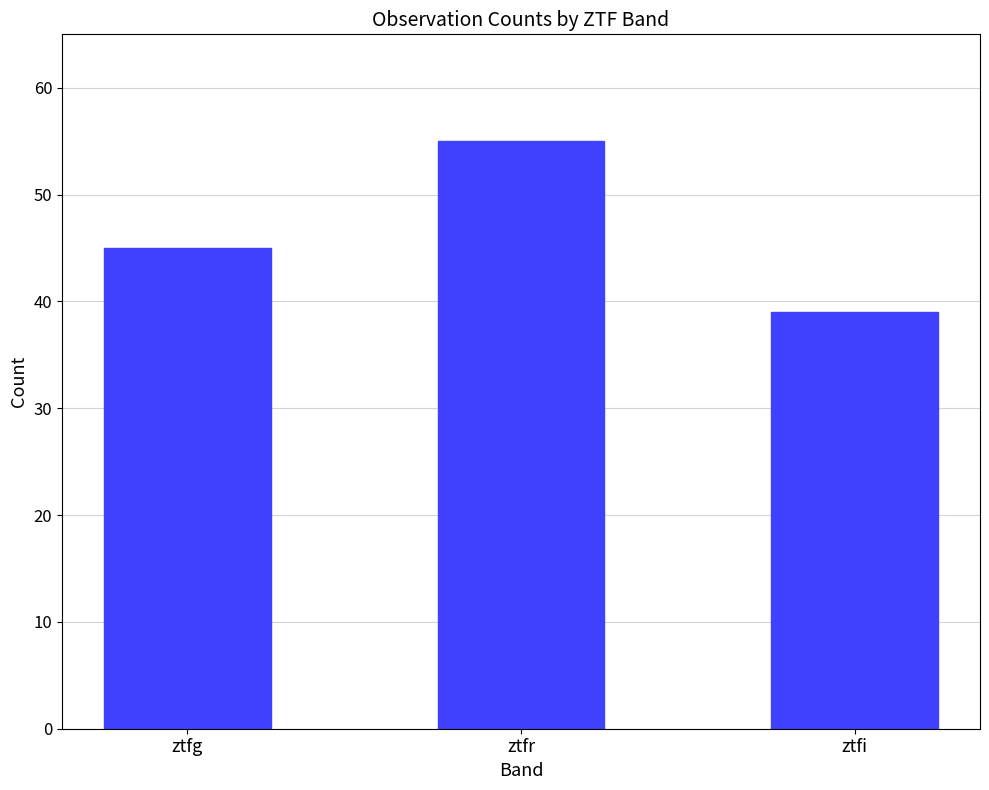

What is the smallest value displayed?

39